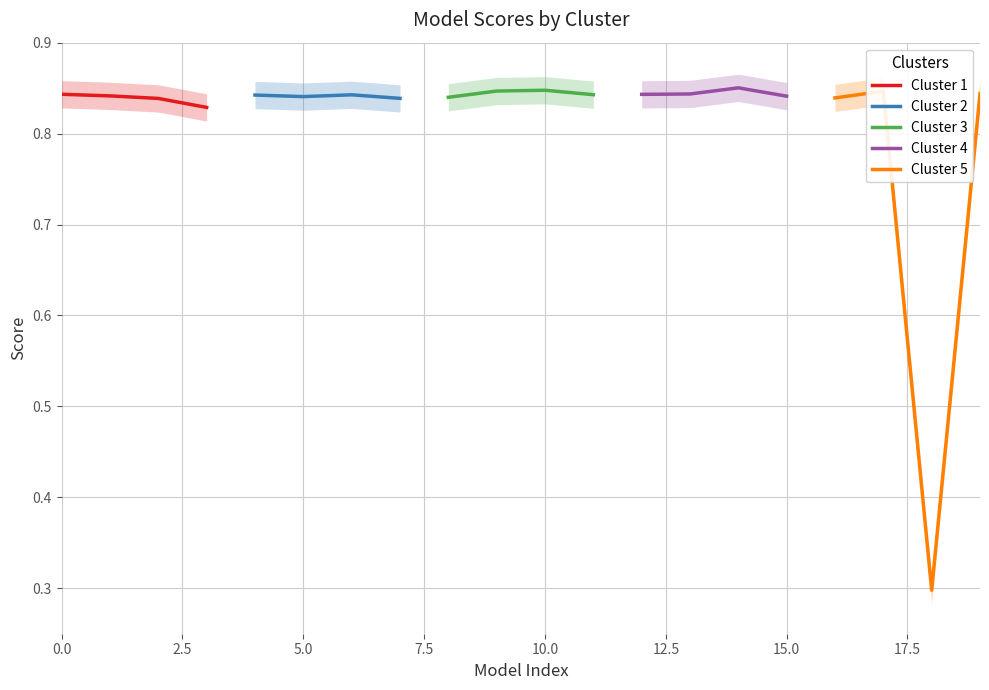

Count the Cluster 1 values in the range 0 to 1.

4